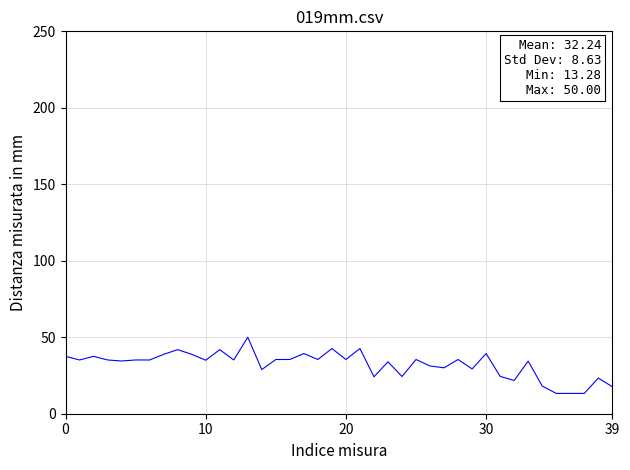

What is the difference between the maximum and minimum values?

36.7